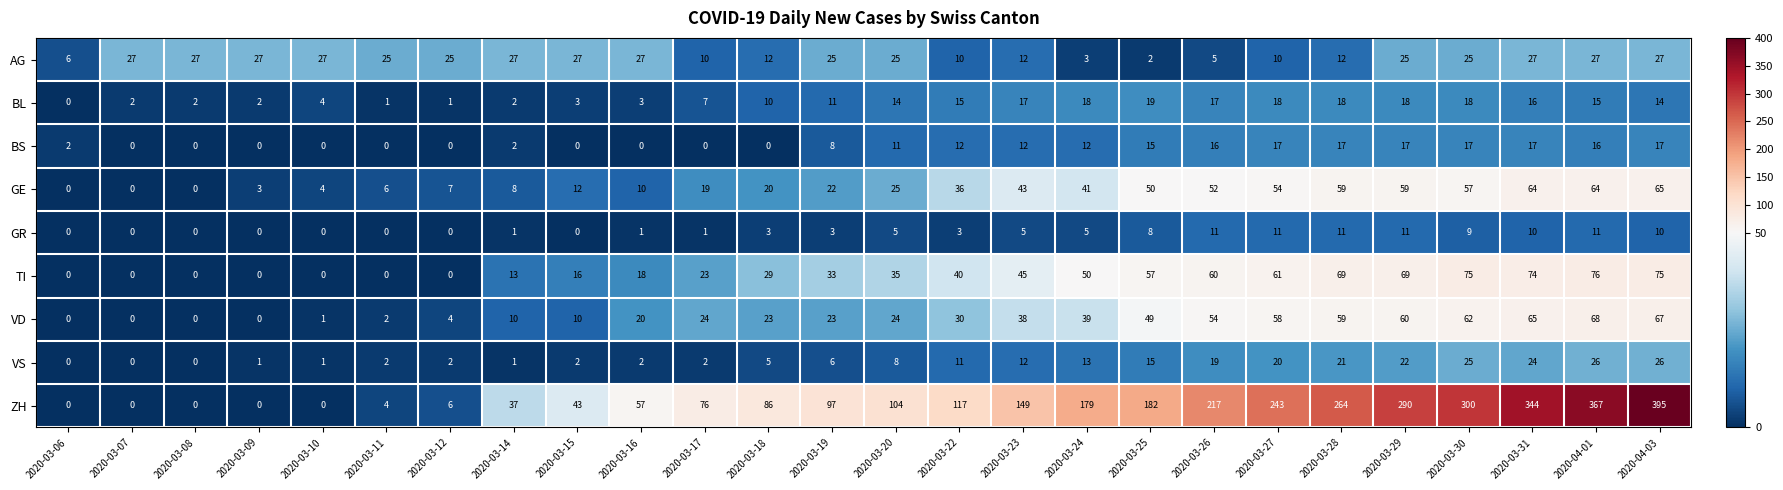

How many values in BS are above zero?

16